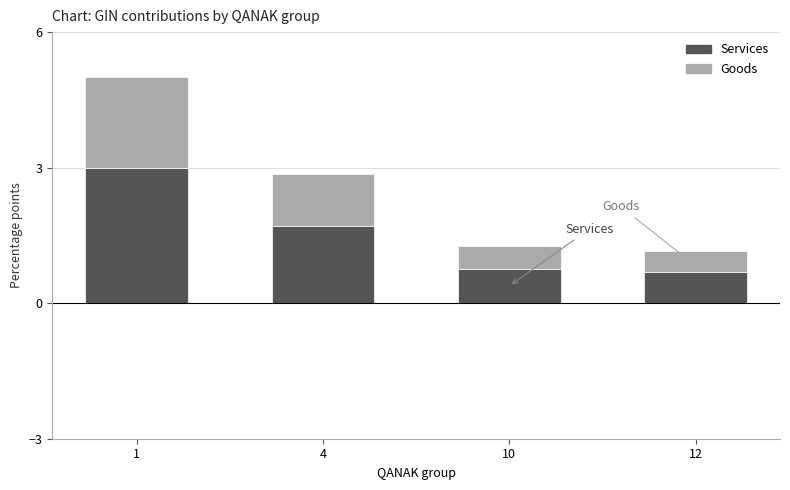

What value does the Services series have at 12?

0.7